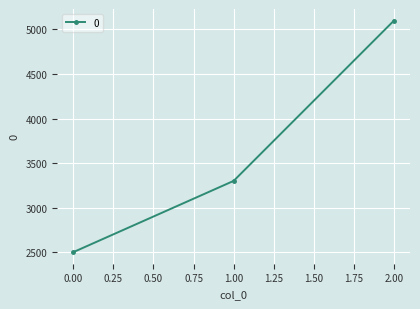

What is the approximate value at 1.00?

3300